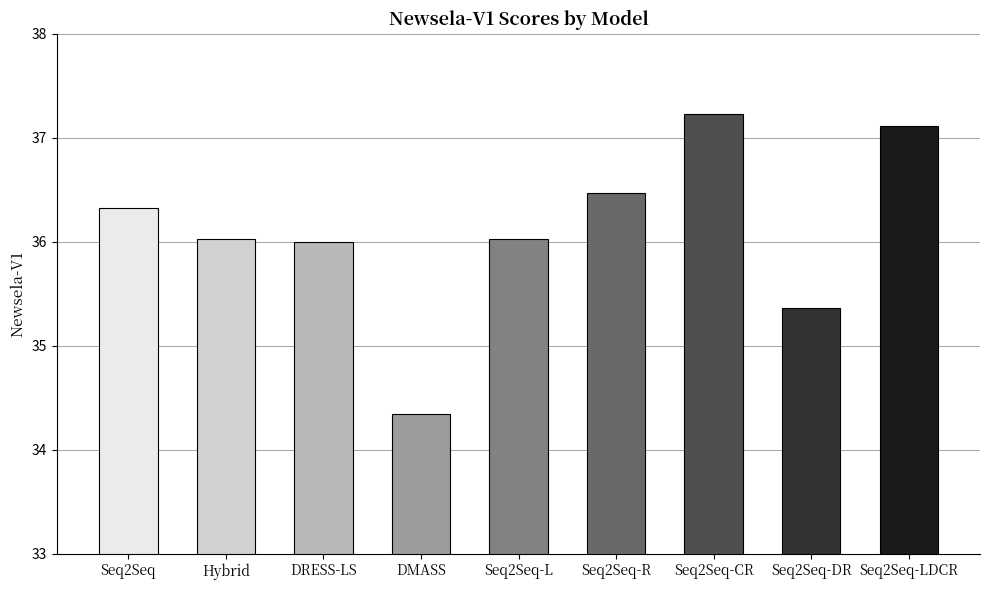

Is it true that the value at DRESS-LS is 51.7?

False